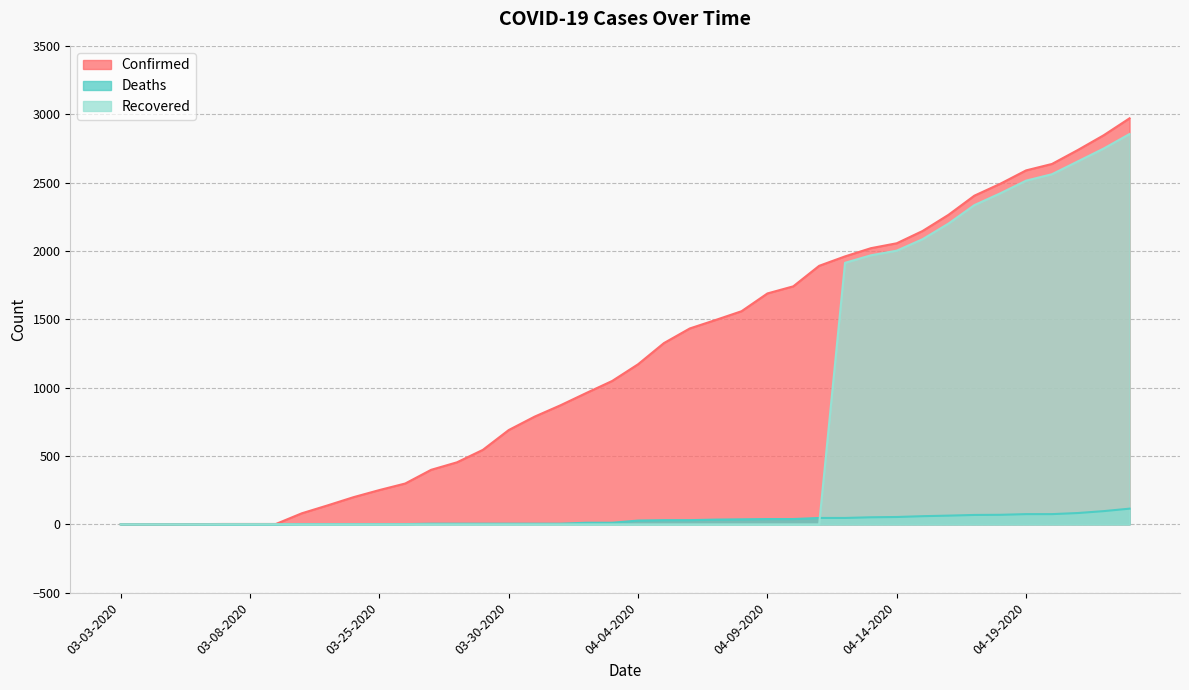

What is the sum of all Recovered values?

28262